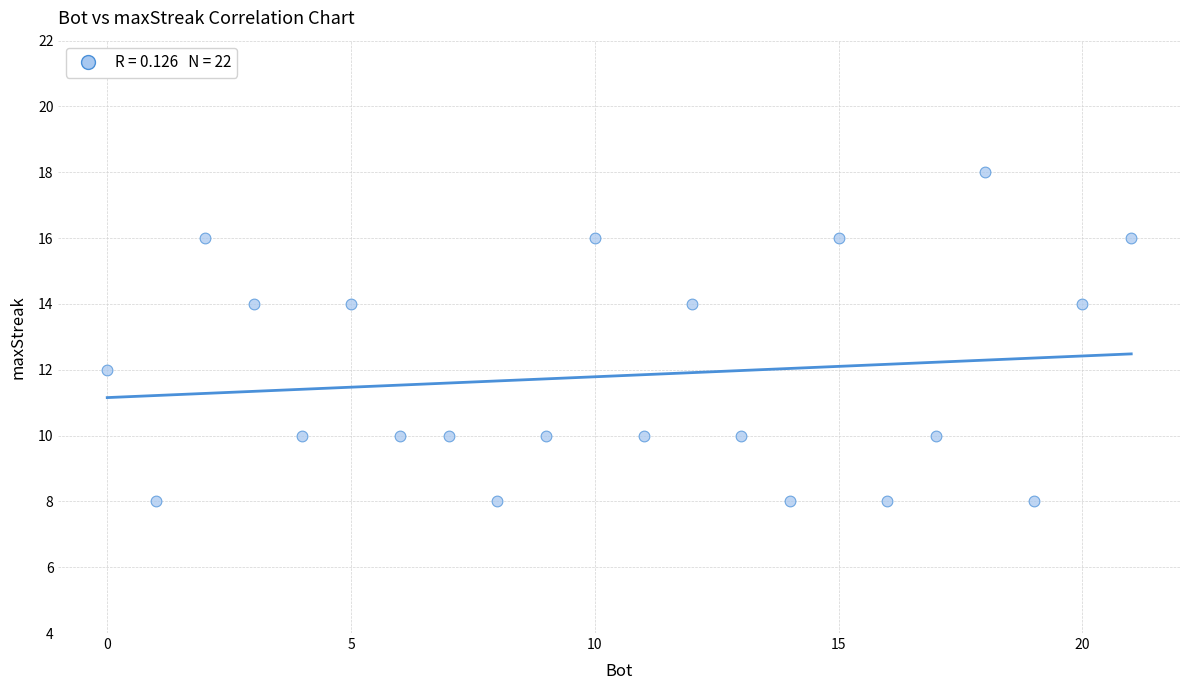

What is the range of X values (max minus min)?

21